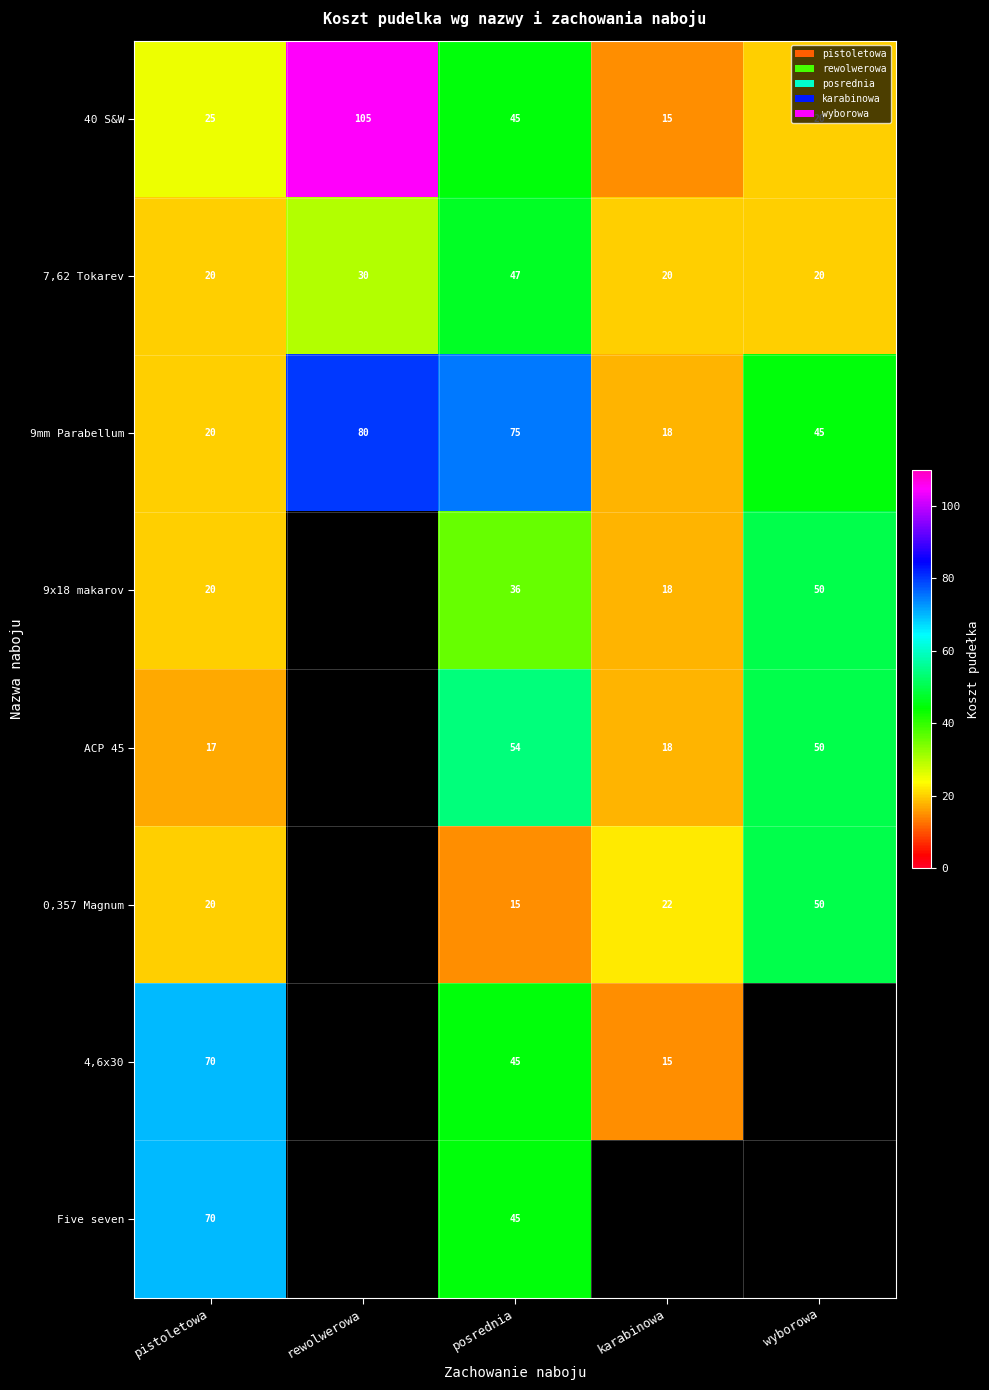

Between pistoletowa and karabinowa, which is larger?

pistoletowa